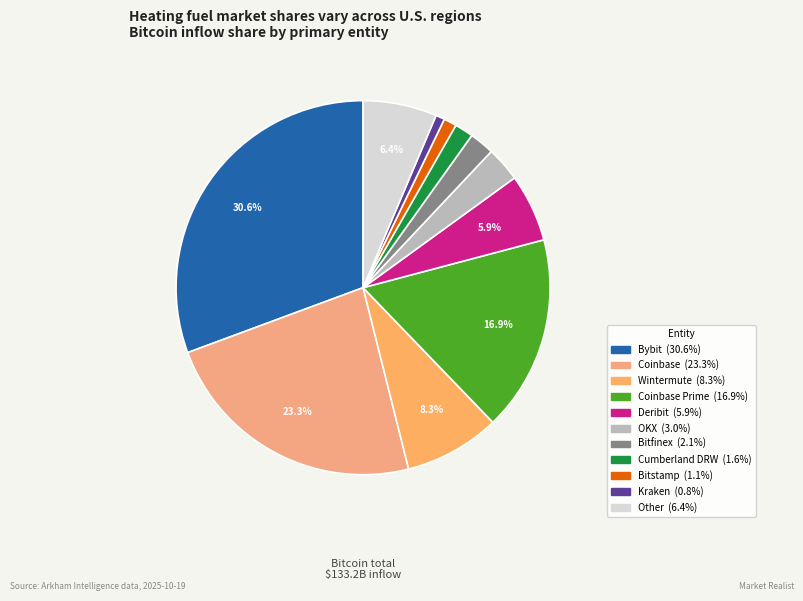

How many slices are in this pie chart?

11